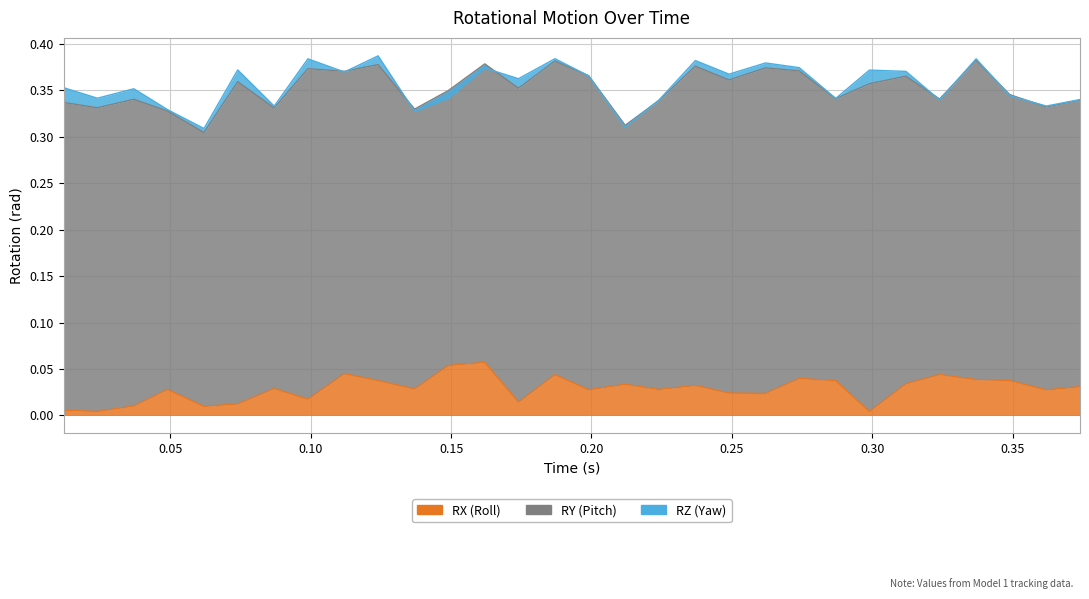

True or false: RY has a value of 0.2 at 0.224.

False